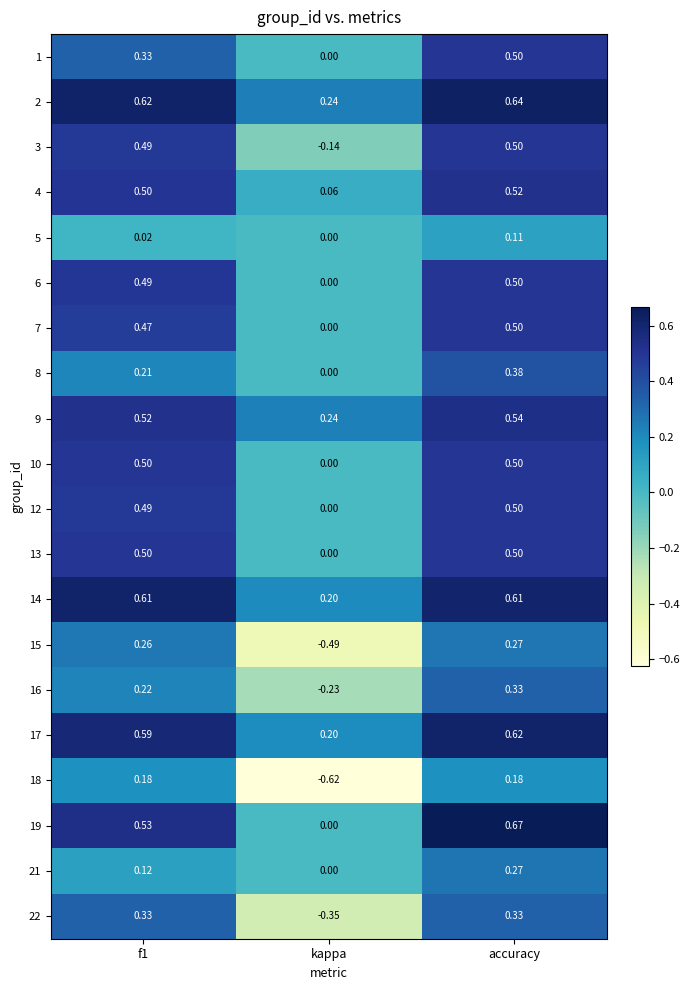

Is the value of 16 at kappa greater than the value of 10 at f1?

No